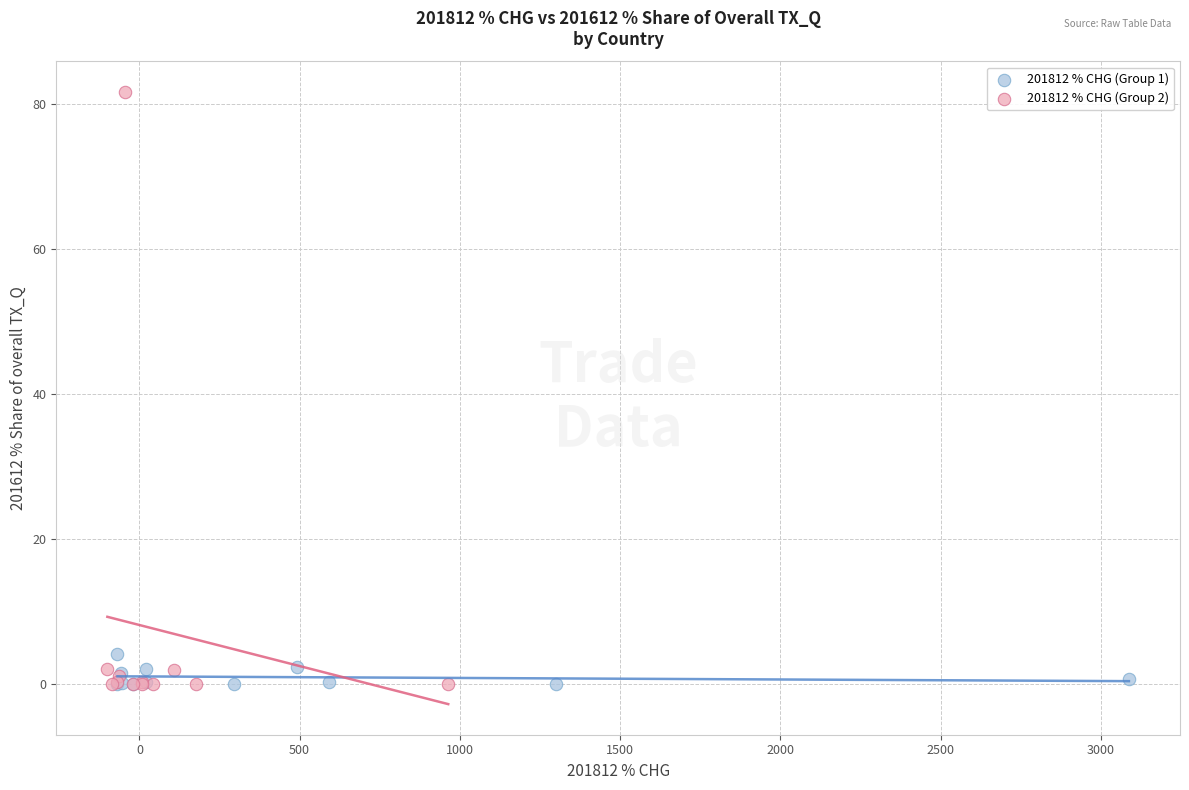

Which series contains the highest Y value?

201812 % CHG (Group 2)